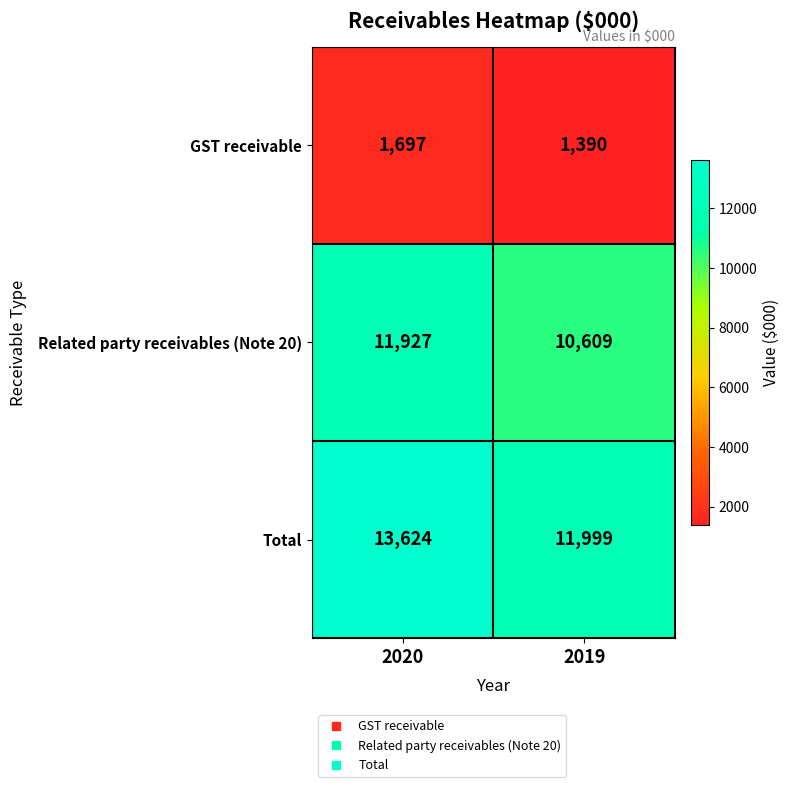

Reading left to right, extract all data points from this chart.

GST receivable: 1697	1390
Related party receivables (Note 20): 11927	10609
Total: 13624	11999